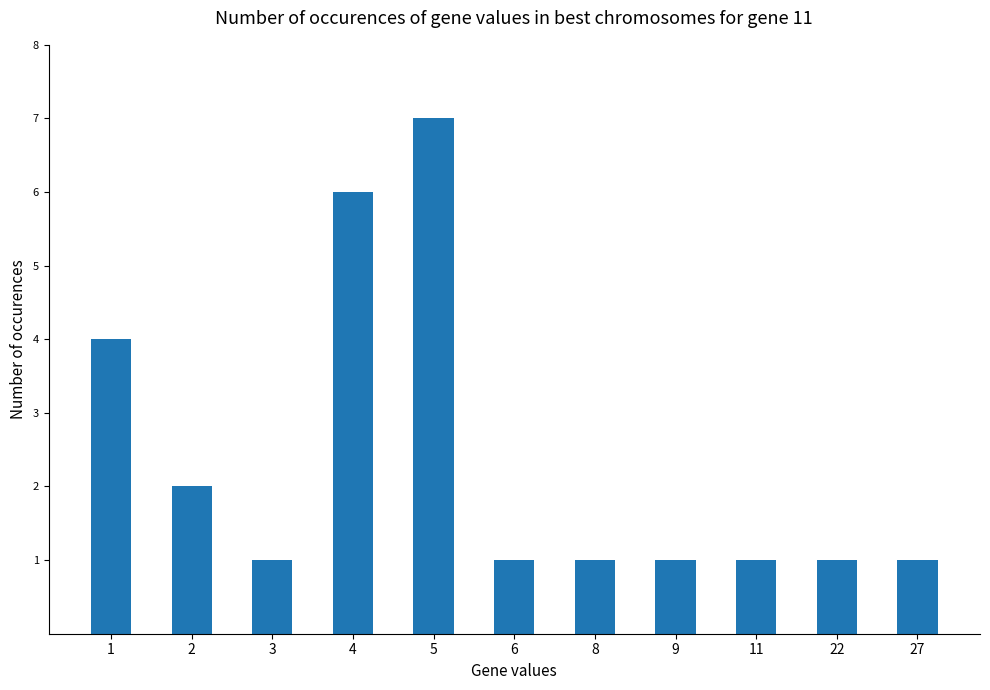

At which label is the value closest to 4?

1